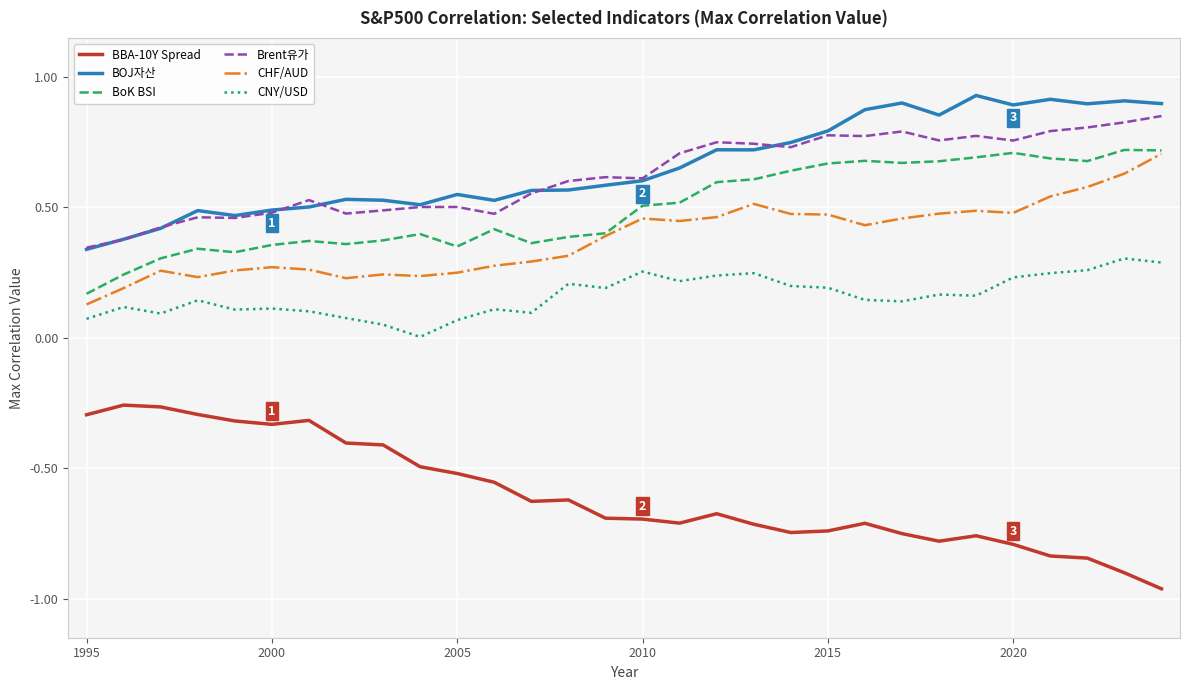

Does the chart display data point markers on the line(s)?

No